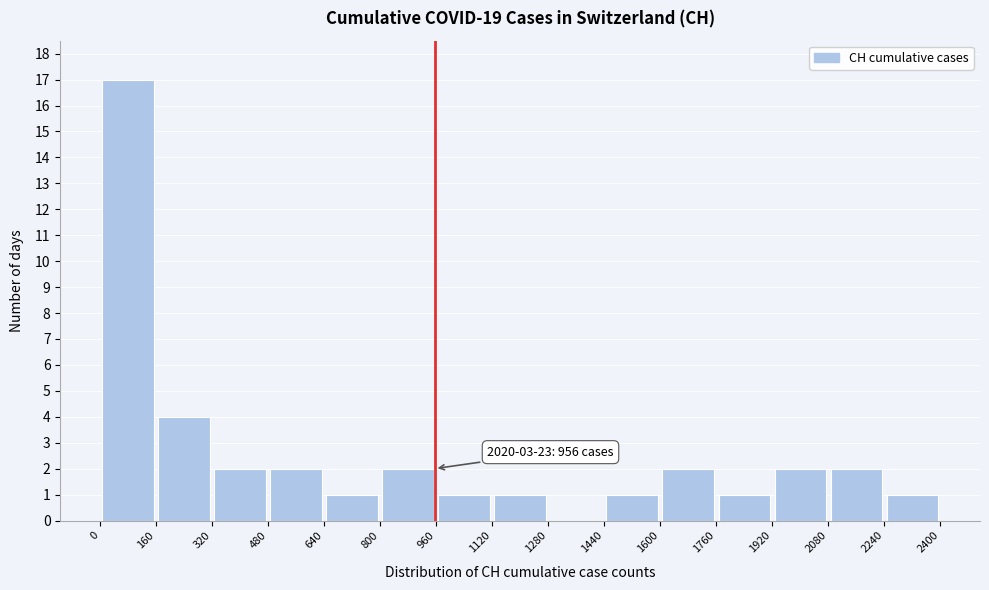

Over which range of the x-axis is the bar tallest?

0 to 160